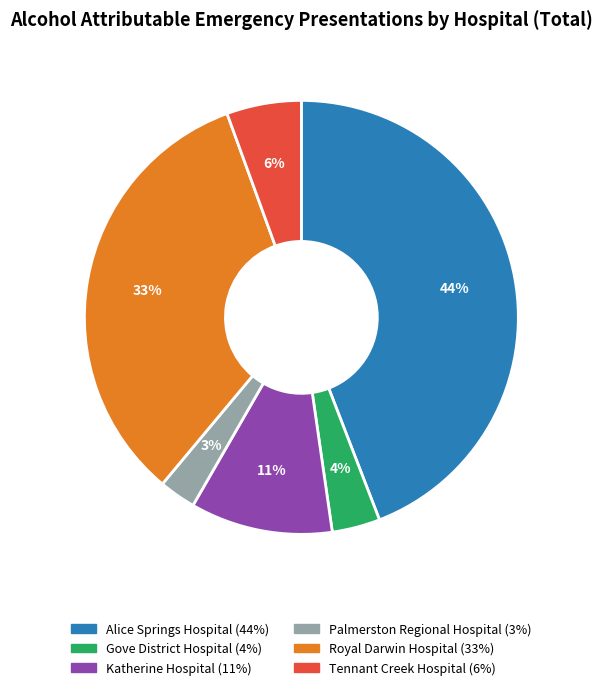

Is it true that Royal Darwin Hospital is 33% of the pie?

True